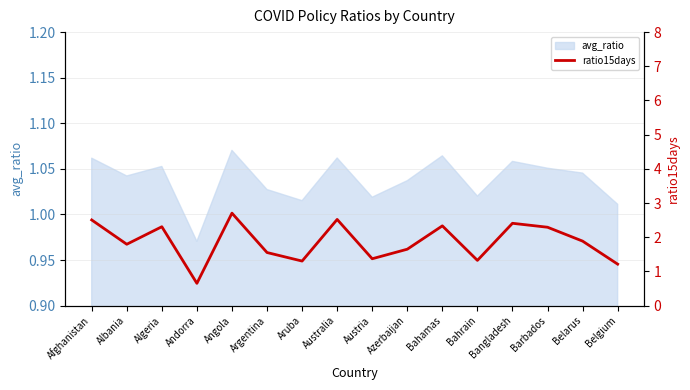

Where is the first local minimum?

Albania